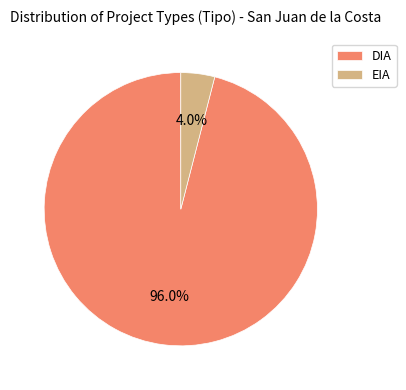

Rank the categories by value from highest to lowest.

DIA, EIA